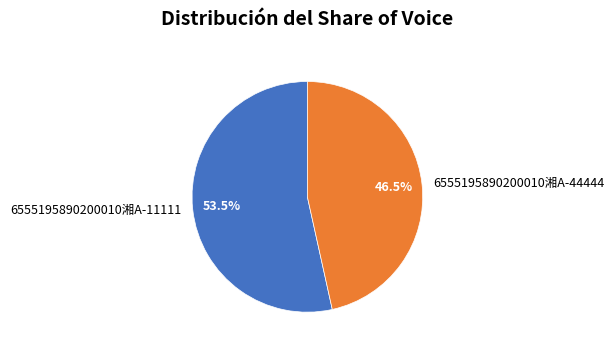

Rank the categories by value from lowest to highest.

6555195890200010湘A-44444, 6555195890200010湘A-11111